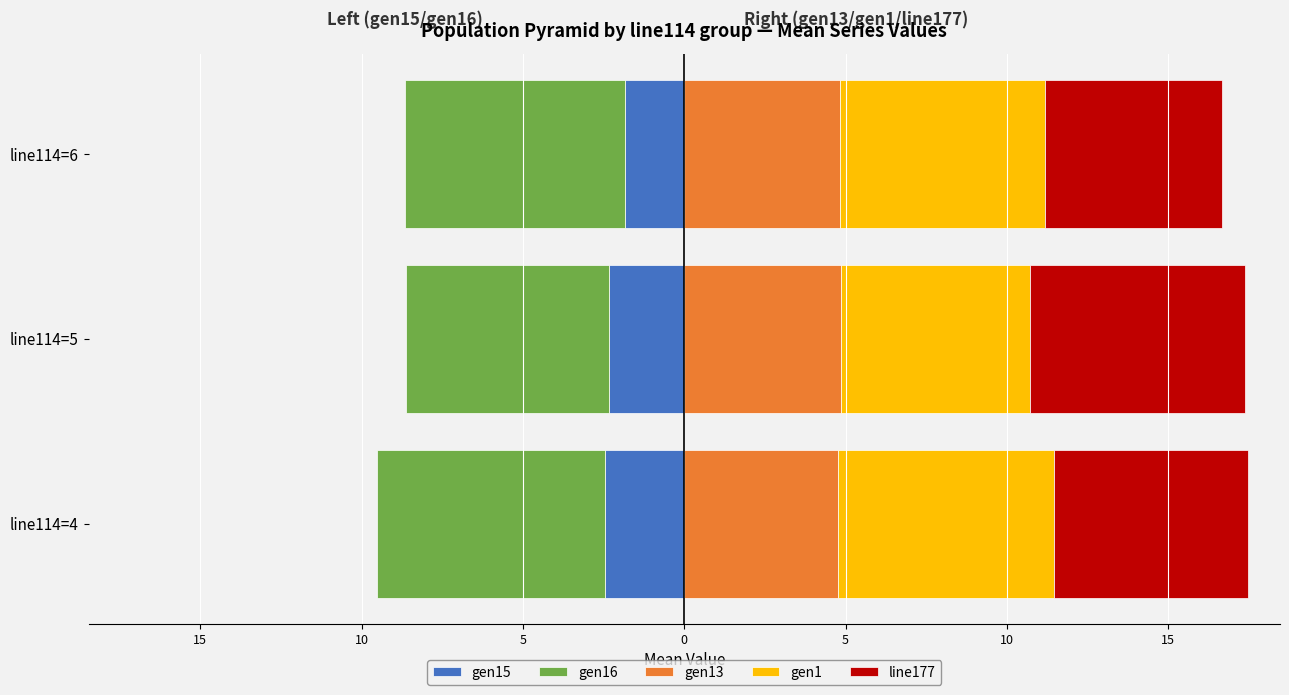

What is the approximate value of gen13 at line114=5?

4.9